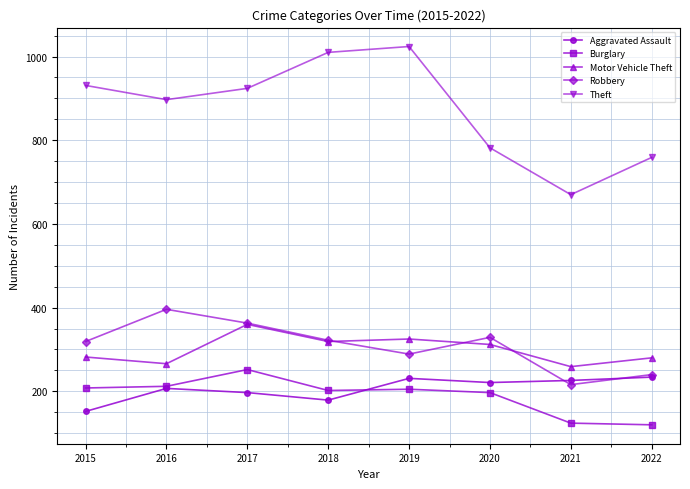

Rank the series by their maximum value, from highest to lowest.

Theft, Robbery, Motor Vehicle Theft, Burglary, Aggravated Assault